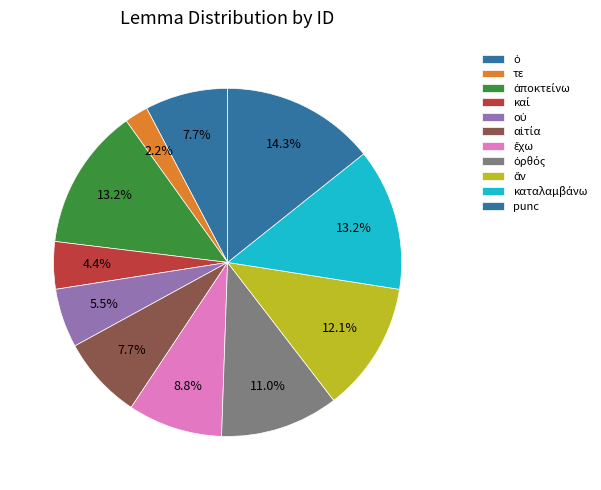

Is it true that τε is 2% of the pie?

True